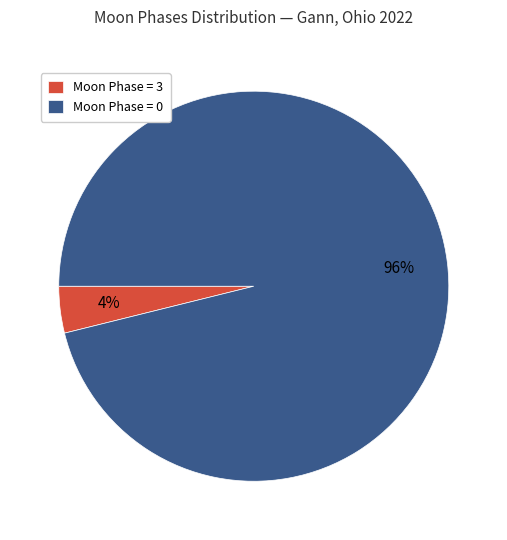

To the nearest percent, what is the average slice percentage?

50%